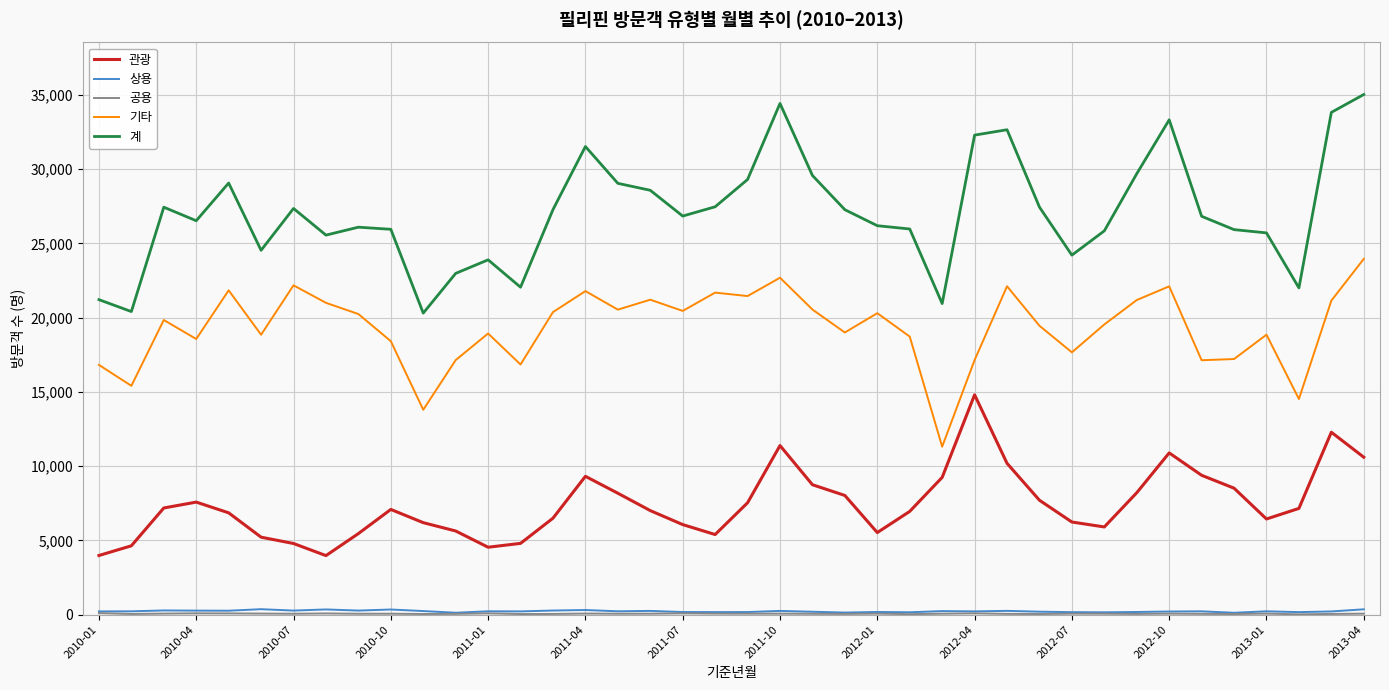

True or false: 관광 and 계 intersect in this chart.

False